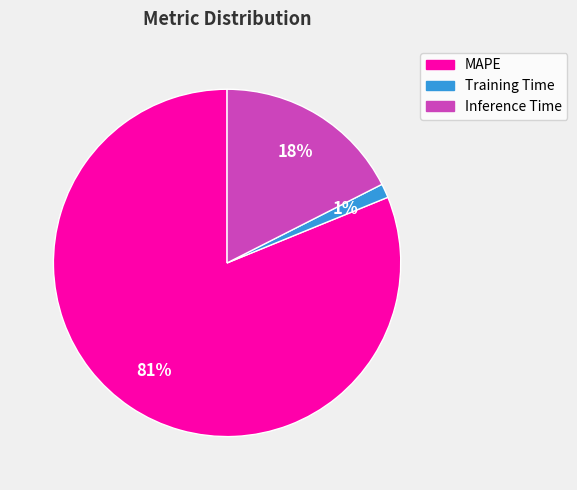

Is it true that Inference Time is 18% of the pie?

True